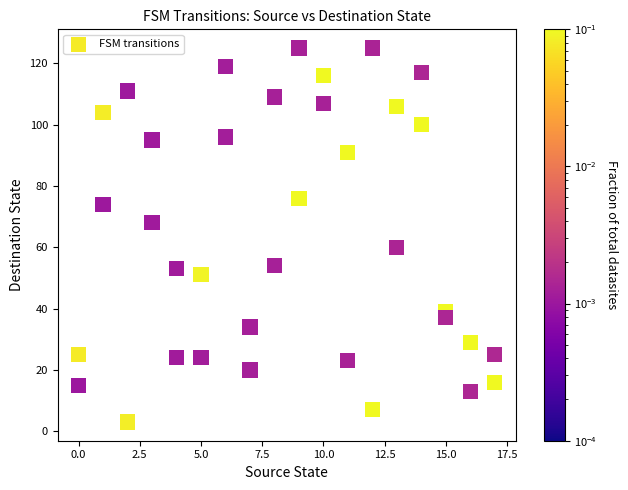

What is the range of Y values (max minus min)?

122